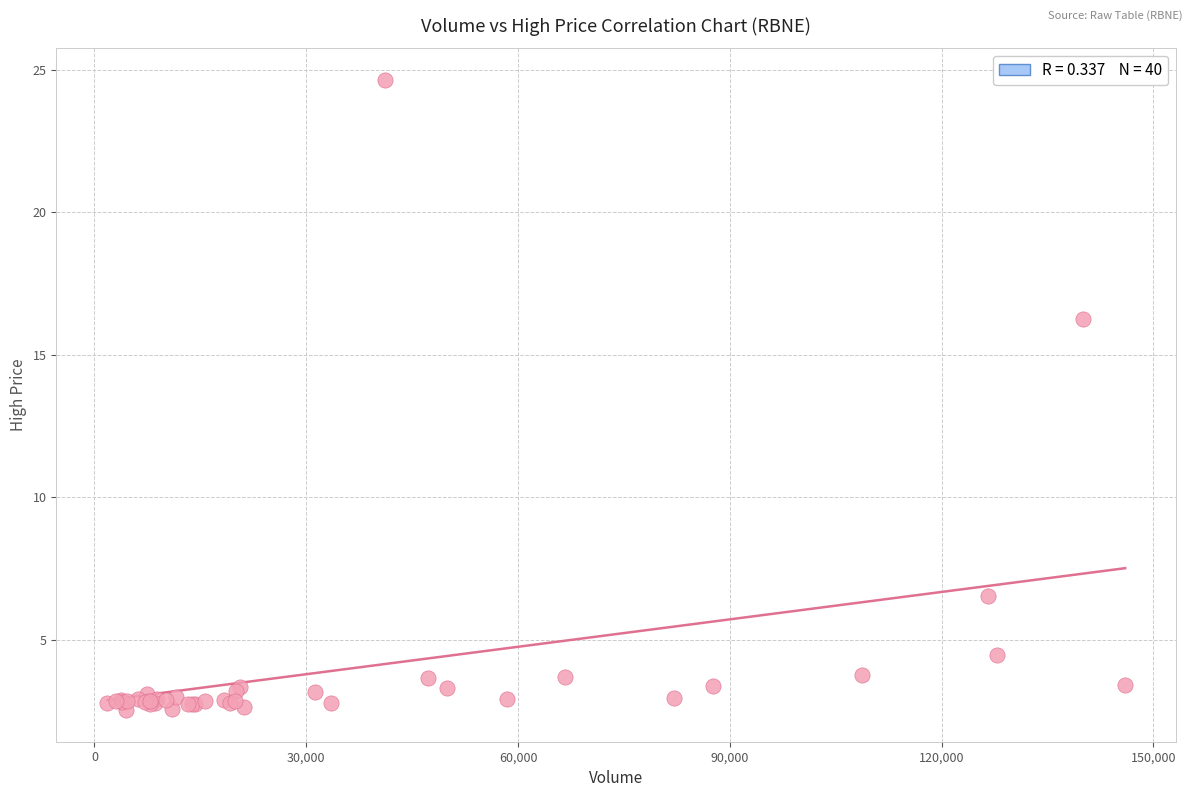

What Y value in the scatter plot is closest to 13?

16.3